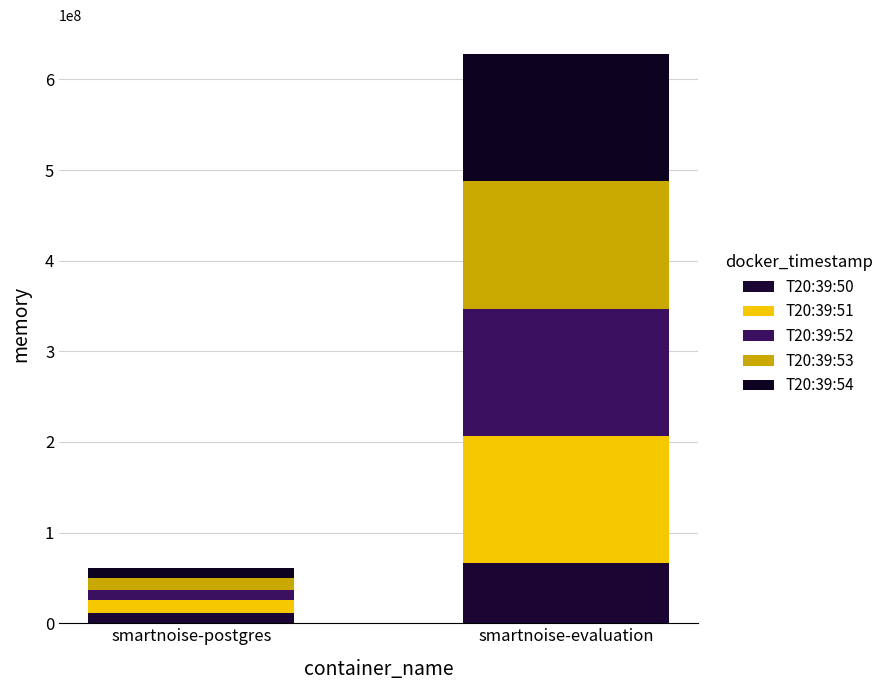

What are all the series names shown in the legend?

T20:39:50, T20:39:51, T20:39:52, T20:39:53, T20:39:54